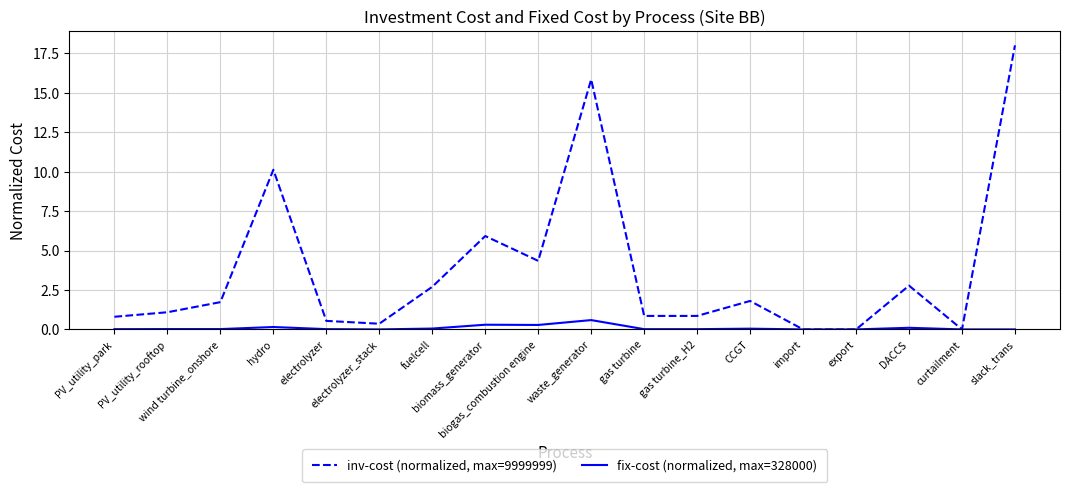

What is the difference between the maximum and minimum values in the fix-cost (normalized, max=328000) series?

0.6